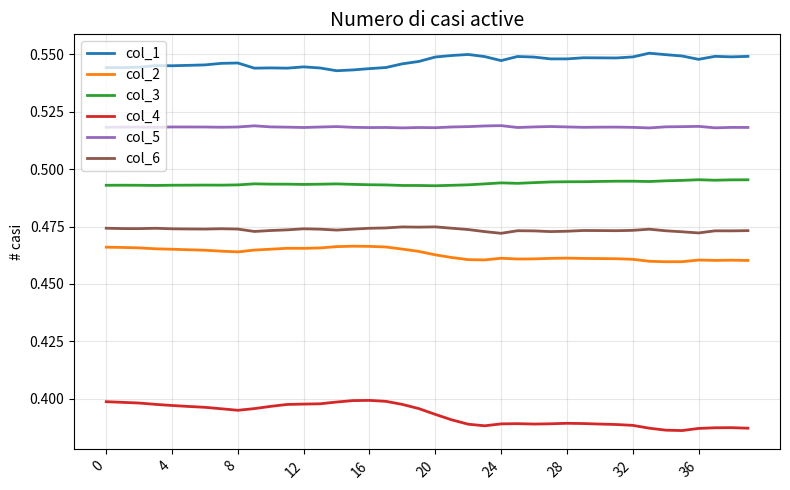

Rank the series by their maximum value, from highest to lowest.

col_1, col_5, col_3, col_6, col_2, col_4